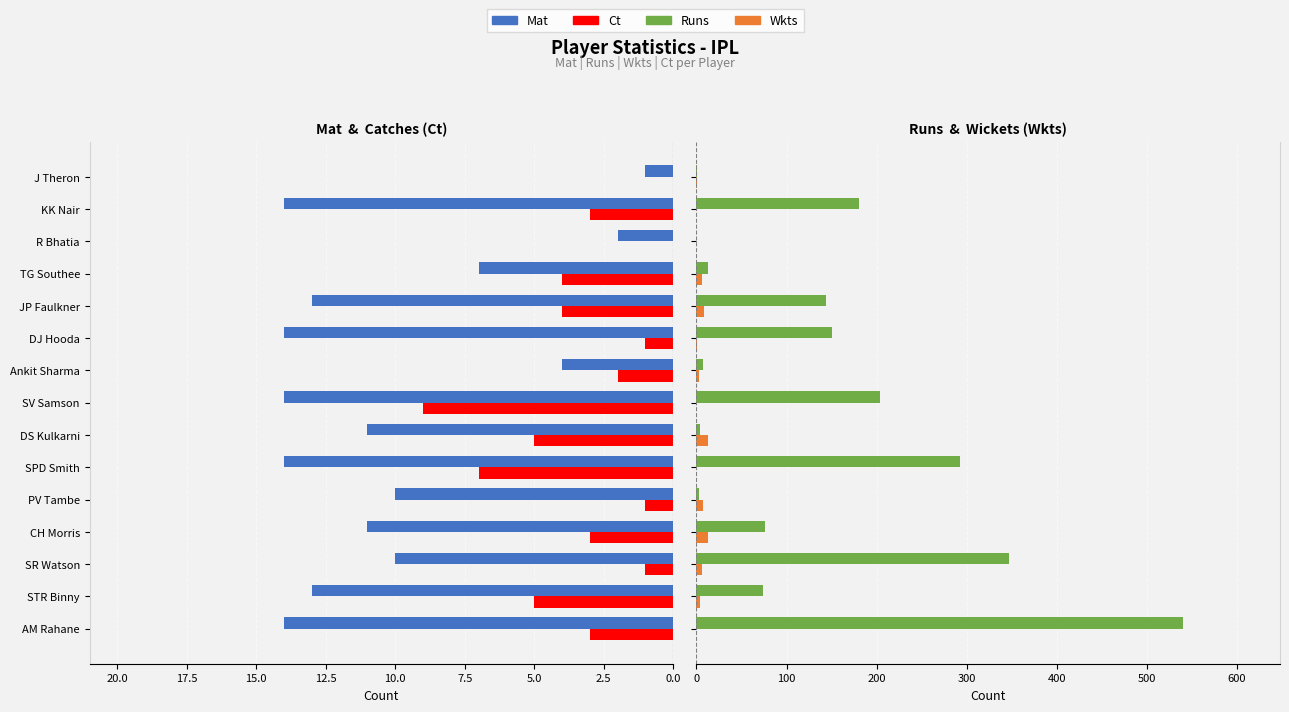

The Wkts series shows 0 at KK Nair. True or false?

True